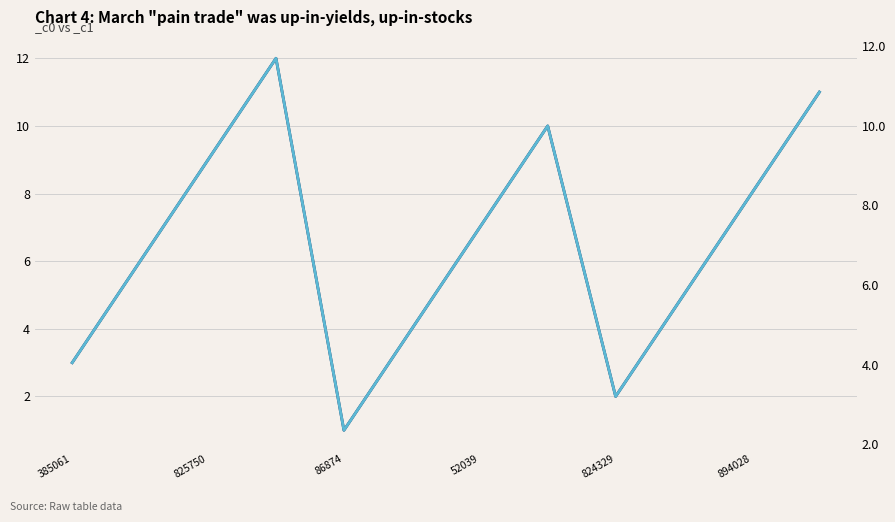

What position from the left is 825750?

3